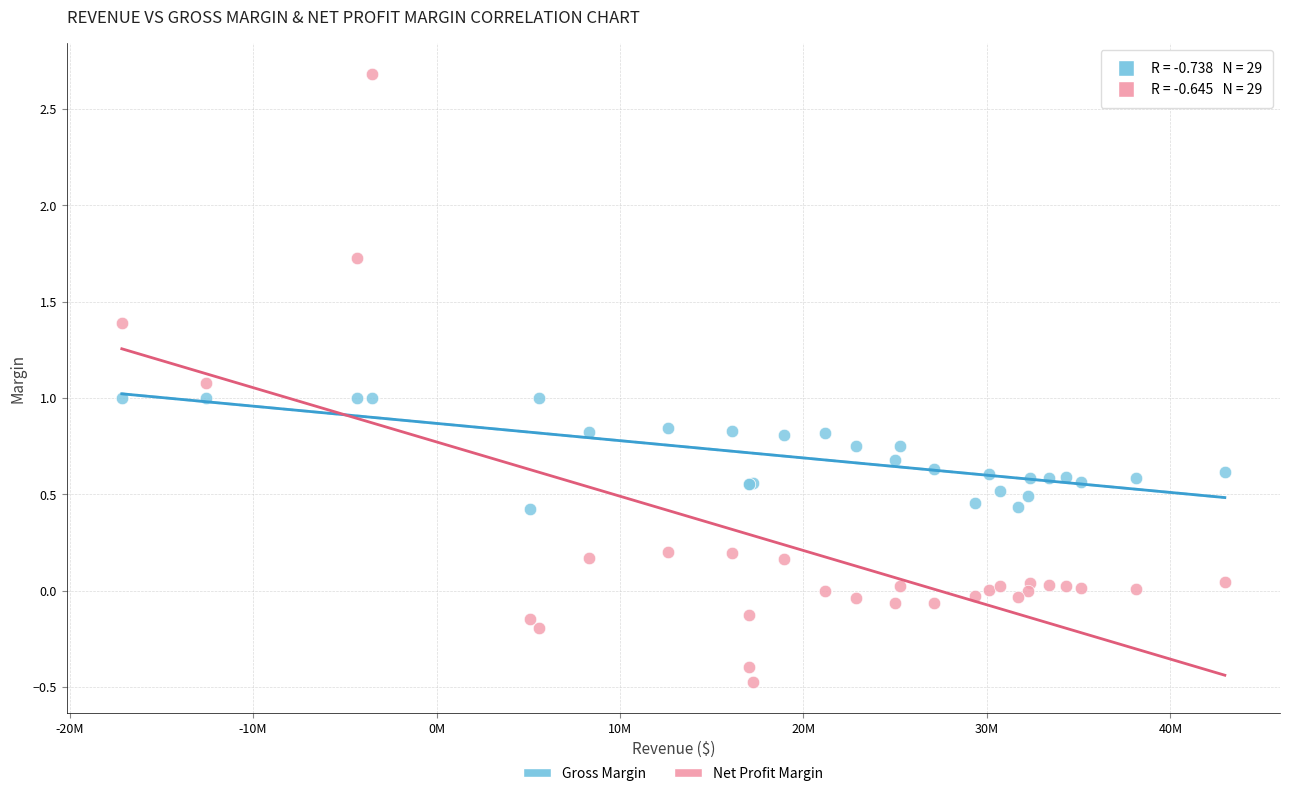

Which series has the largest Y range (max minus min)?

Net Profit Margin